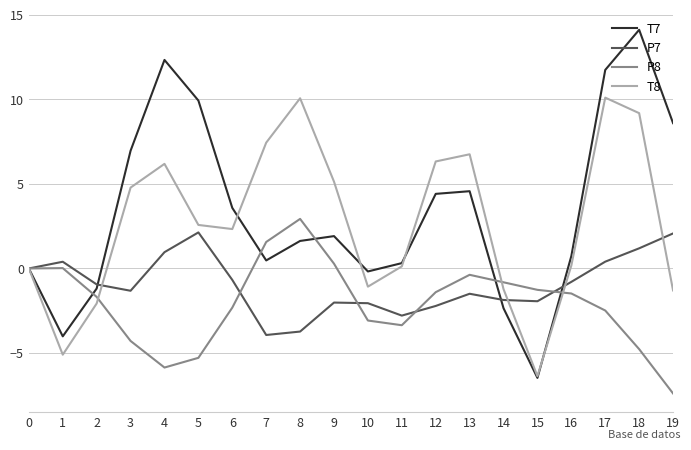

At which category does the chart reach its minimum across all series?

19